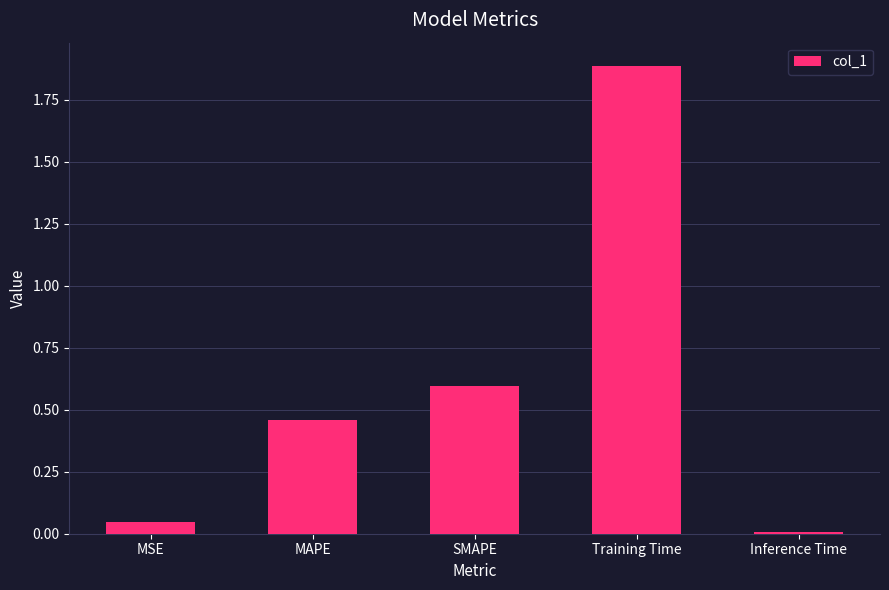

True or false: the data shows 0.7 at Training Time.

False